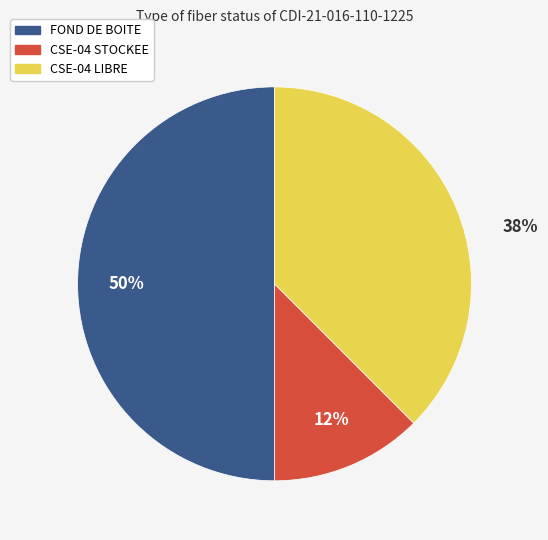

To the nearest percent, what is the combined percentage of CSE-04 LIBRE and CSE-04 STOCKEE?

50%